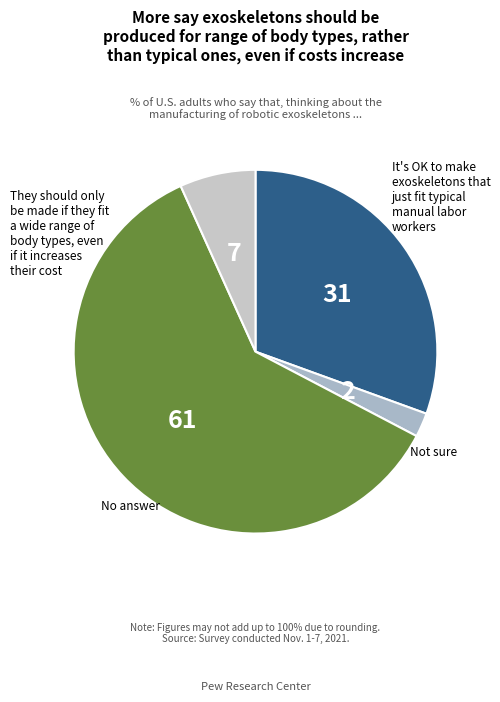

Count the number of slices in the pie.

4